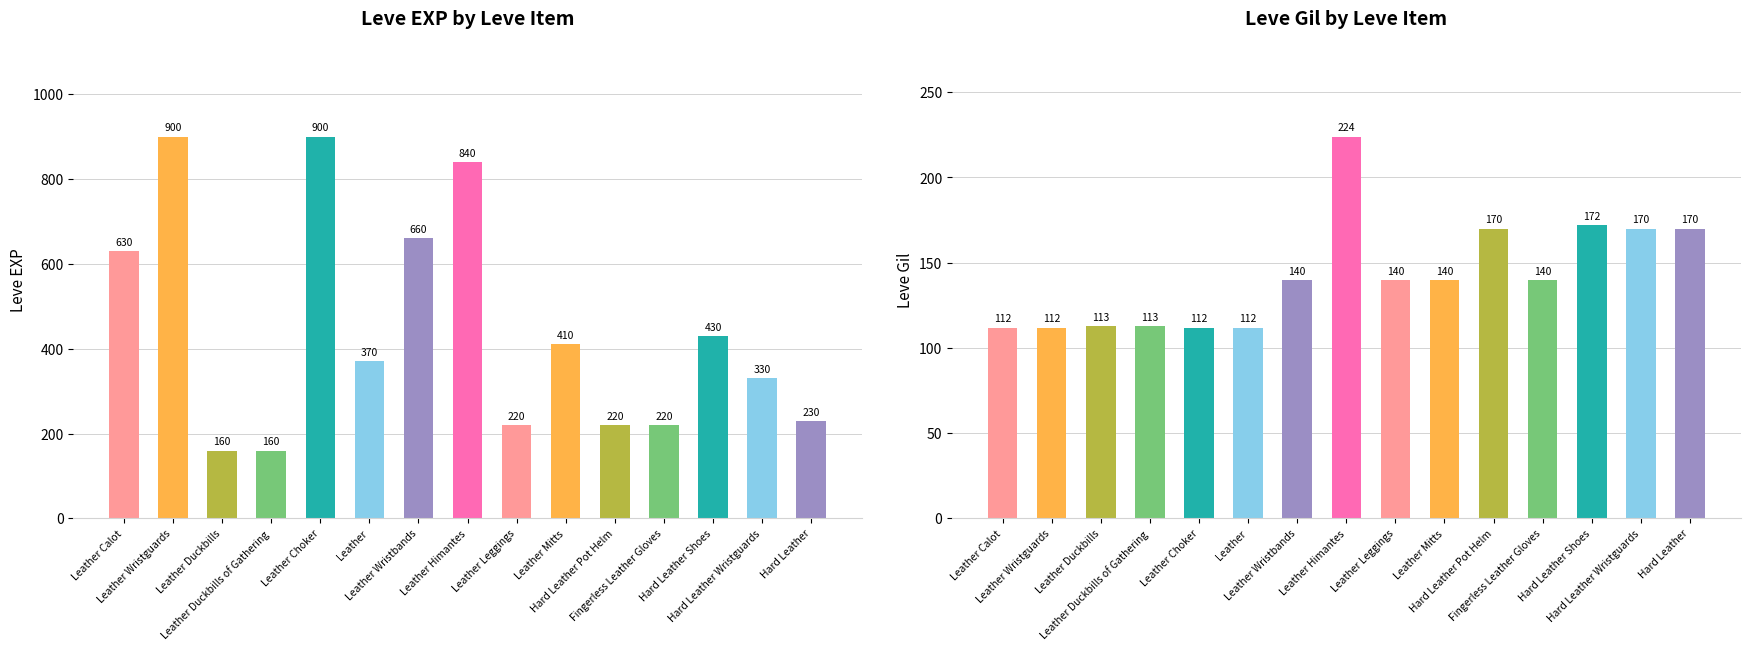

Count the number of data series in this chart.

2